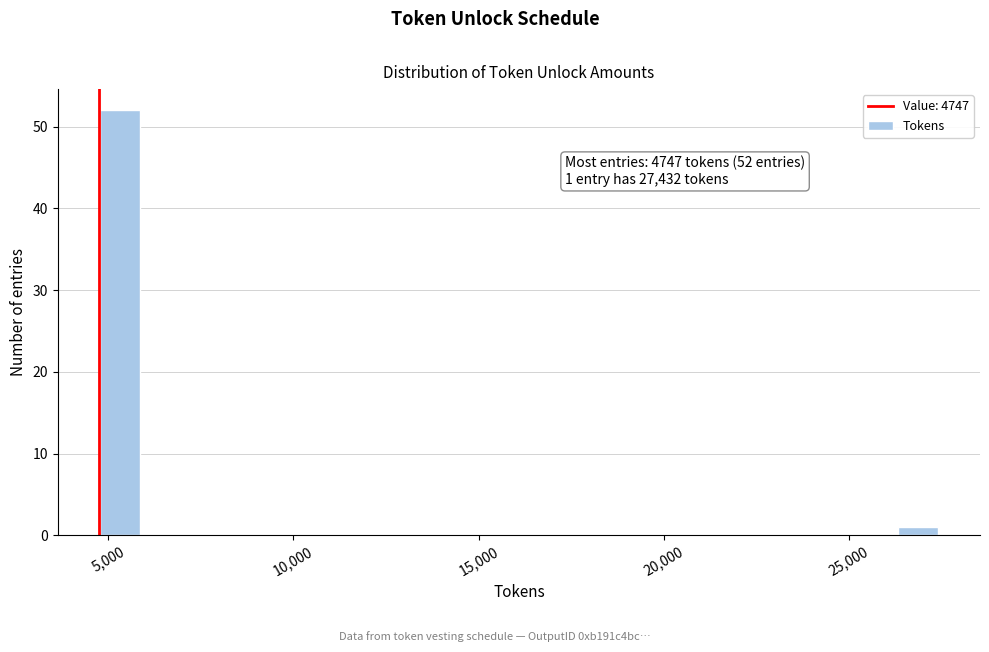

Read against the x-axis, roughly where is the centre of the tallest bar?

5500